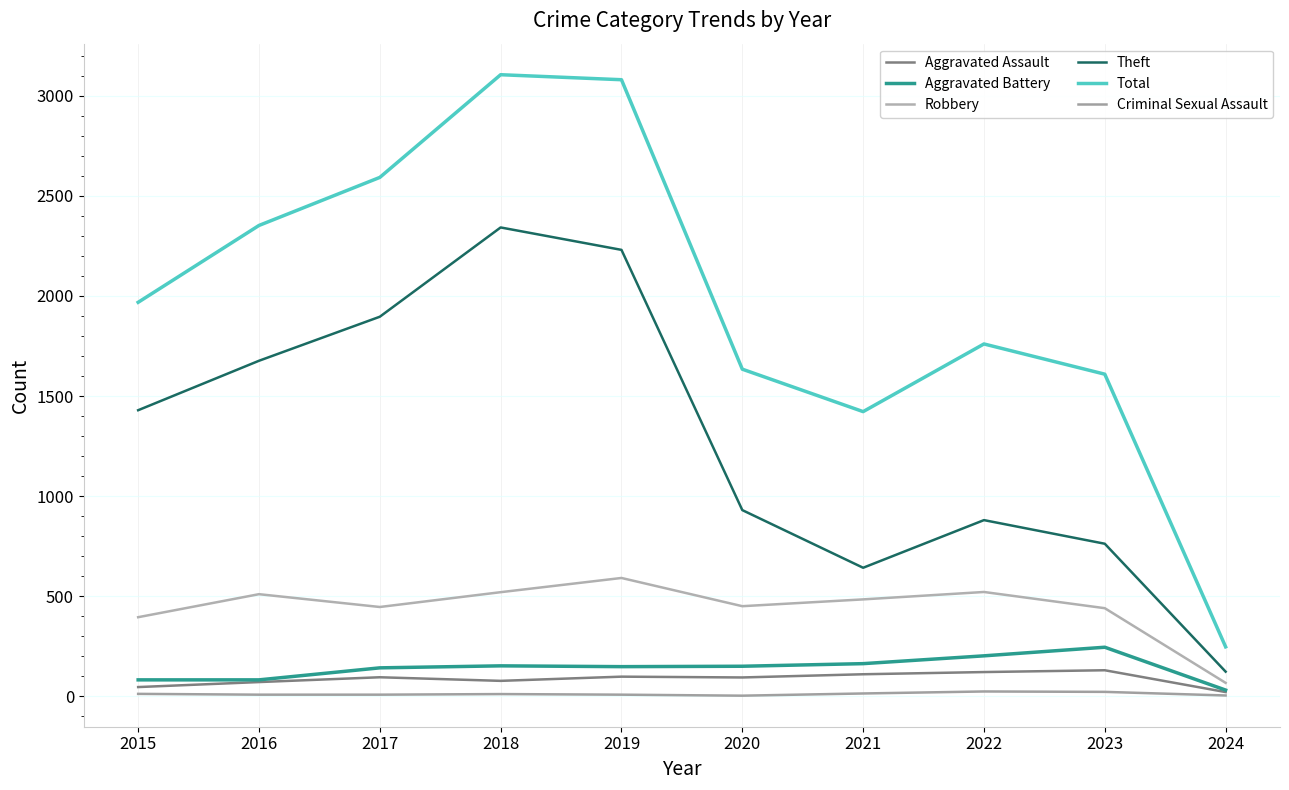

The Theft series shows 29 at 2024. True or false?

False